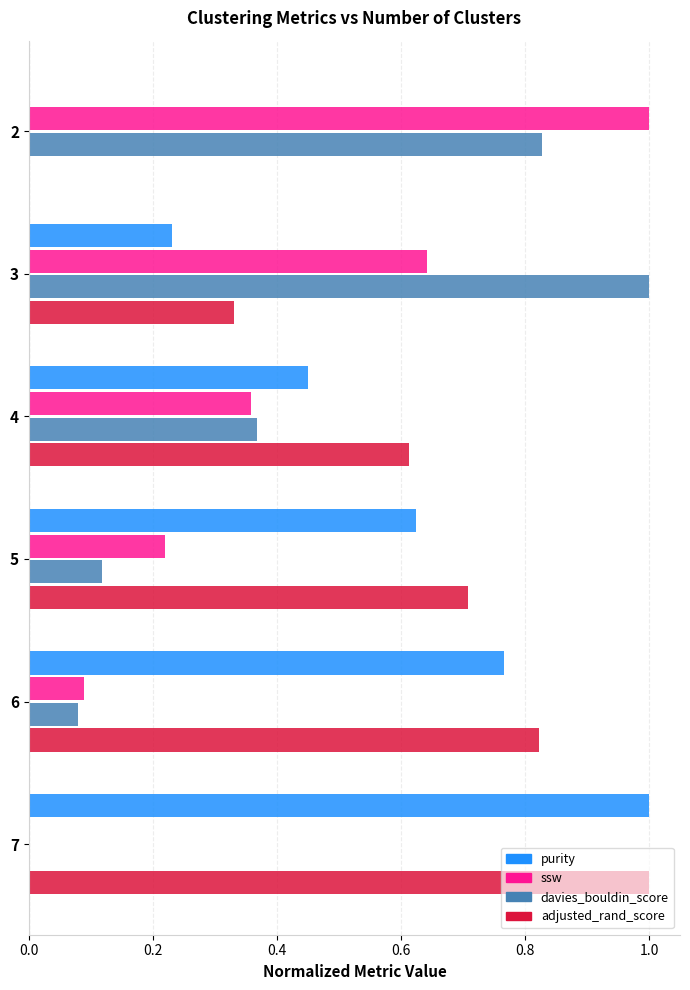

At which category is the sum across all series the highest?

3